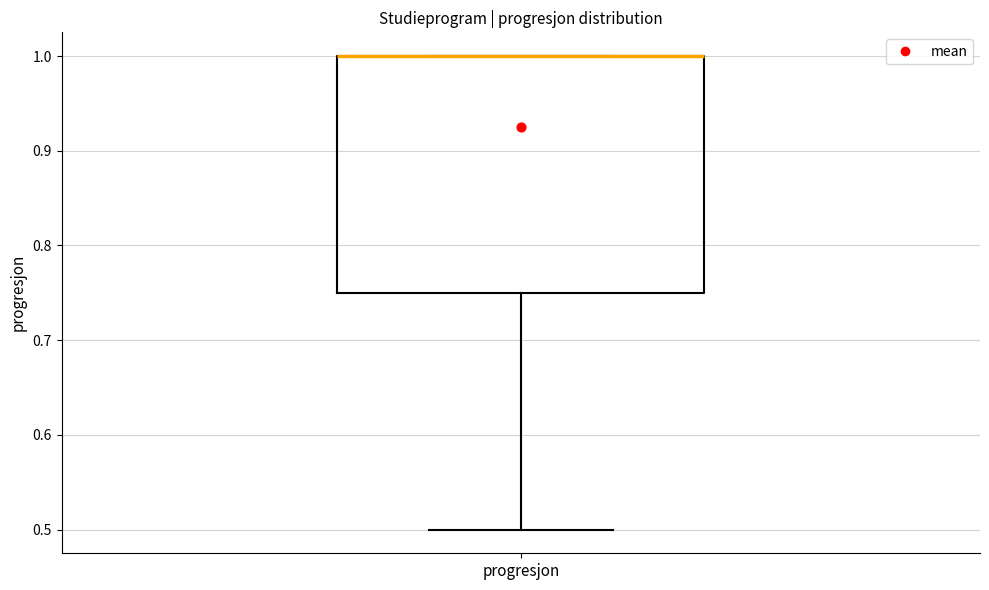

Transcribe this box plot: give where the median line is, the range the box spans, and where the two whiskers end, as read against the y-axis. The values are not printed on the chart, so give them approximately, as read against the axis.

median 1.00 (drawn on the box's upper edge), box 0.75 to 1.00, whiskers 0.50 to 1.00